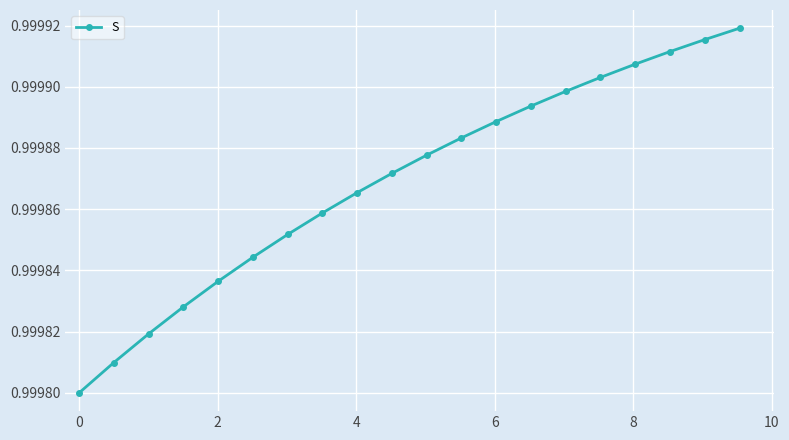

Count the values in the range 0 to 1.

20